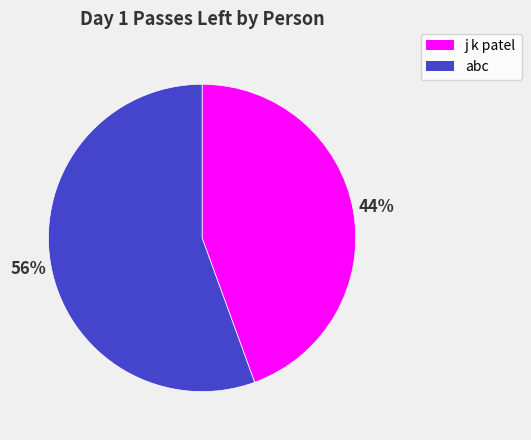

Count the number of slices in the pie.

2